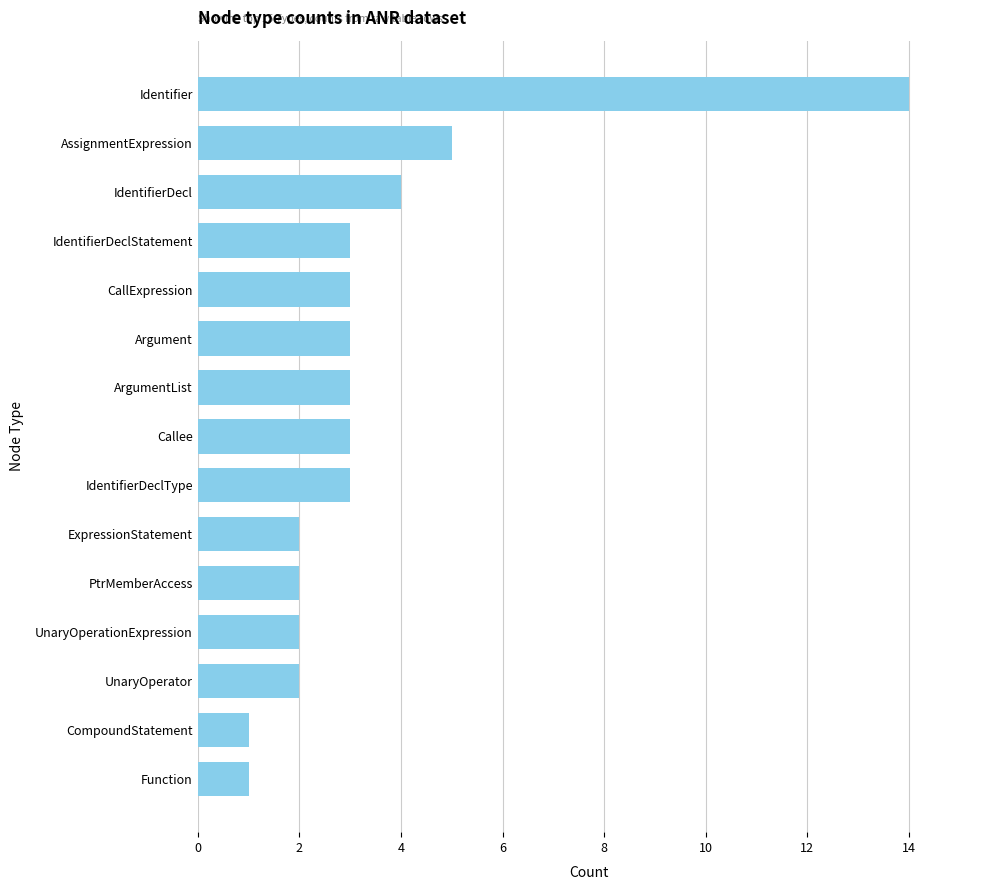

Reading top to bottom, extract all data points from this chart.

14	5	4	3	3	3	3	3	3	2	2	2	2	1	1